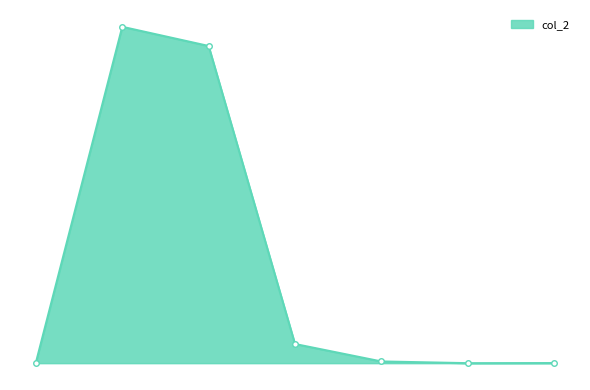

Does the chart have visible grid lines?

No